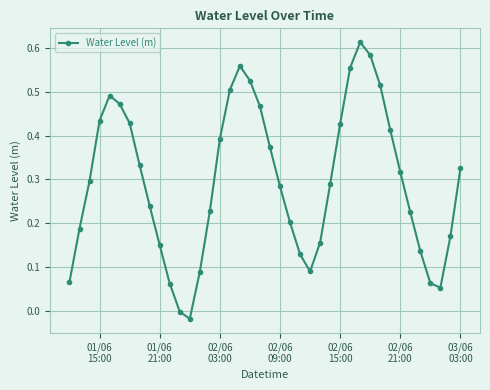

What is the sum of all values?

11.8